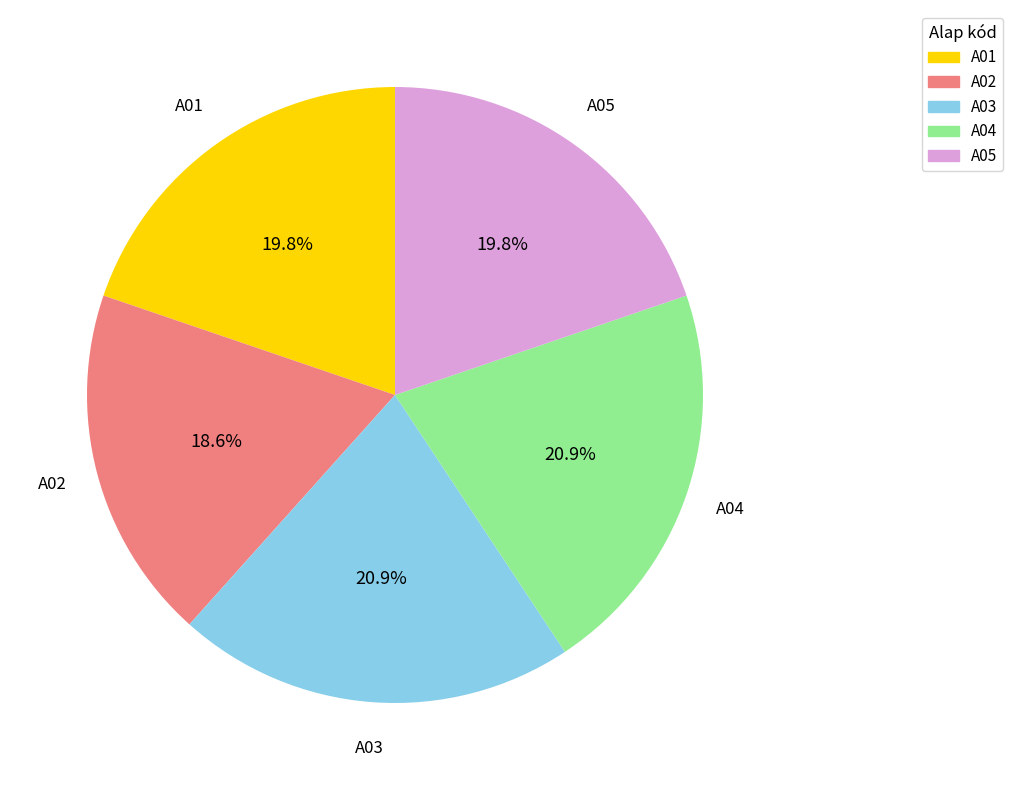

Is the sum of A01 and A03 greater than half?

No